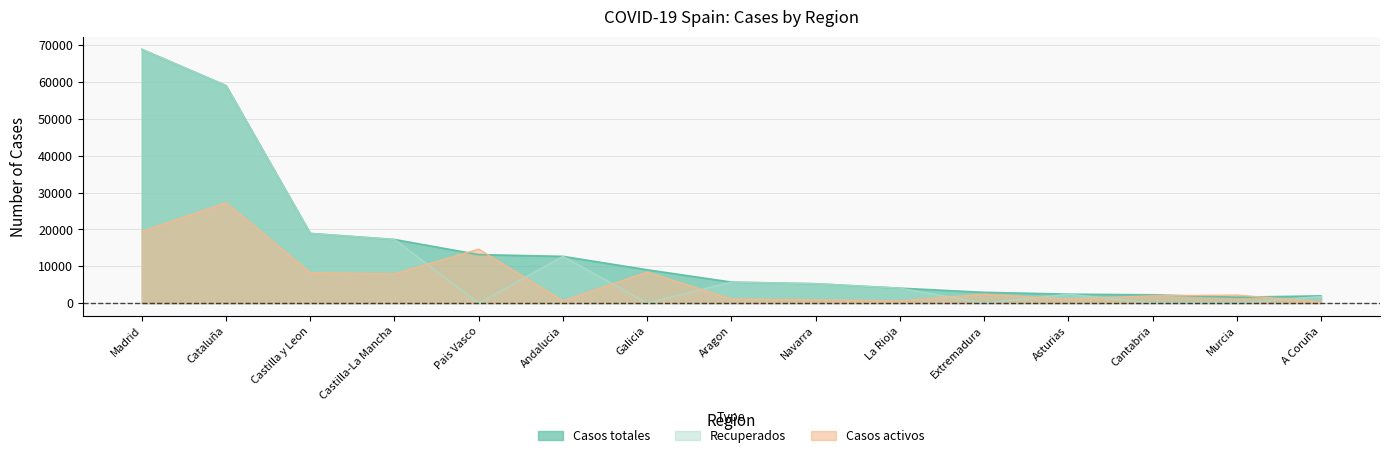

After their last crossing, which series has the higher values: Casos totales or Casos activos?

Casos totales